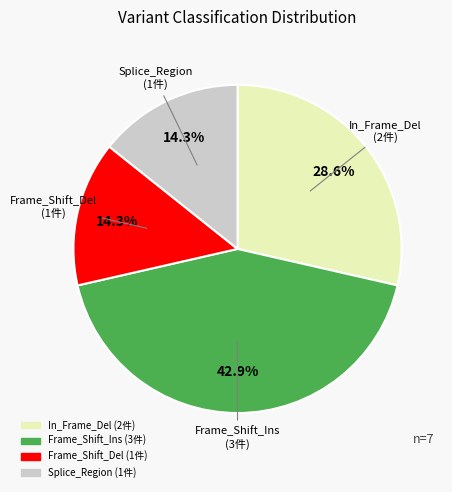

Is there a majority slice in this chart?

No